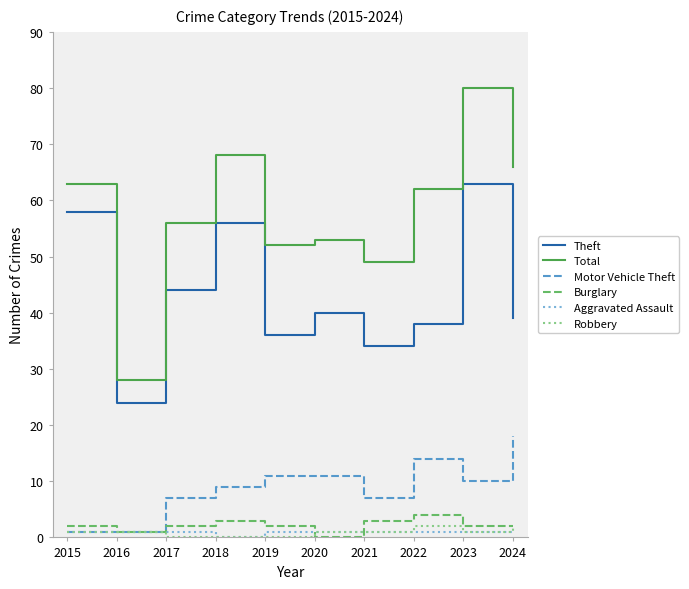

How many distinct data groups are displayed?

6